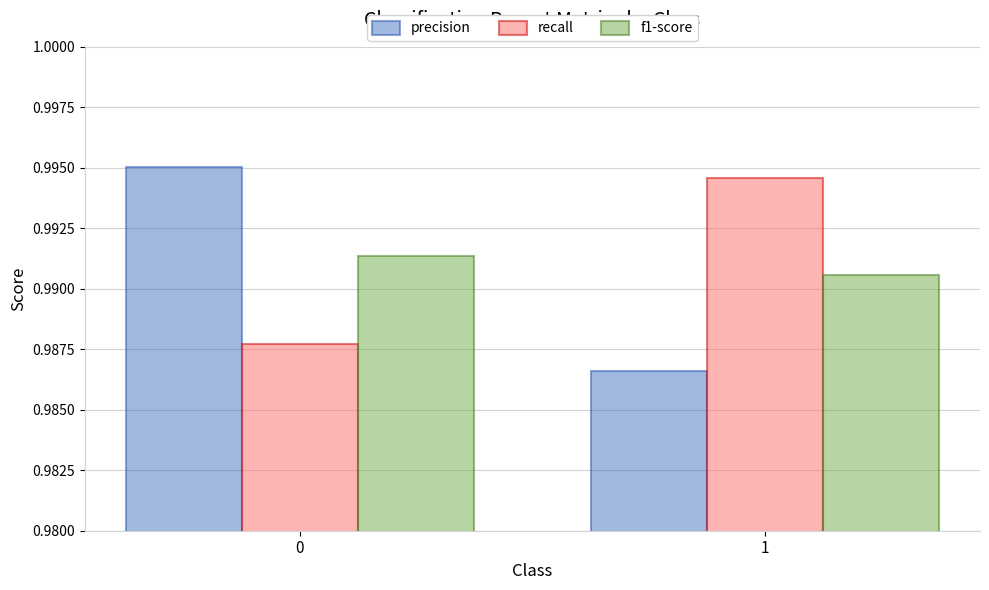

Where is precision nearest to the value 0?

1